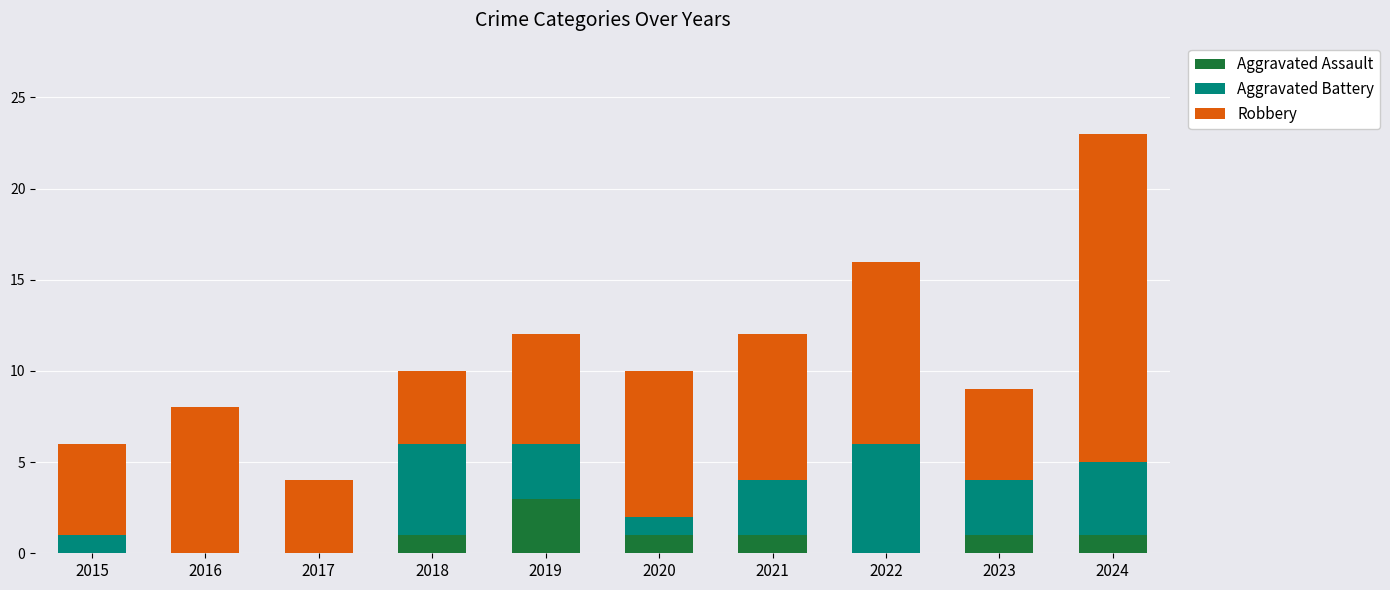

Is it true that Aggravated Assault equals 0 at 2018?

False